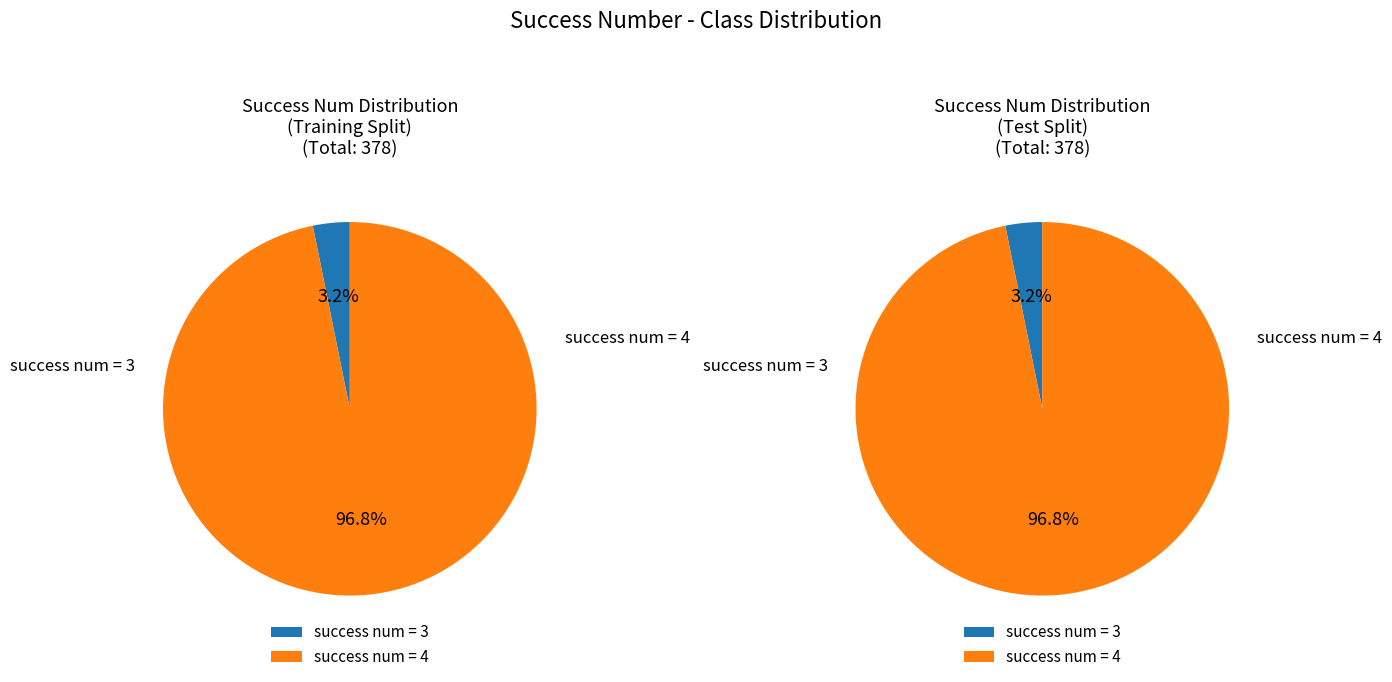

Which category accounts for the majority?

success num 4